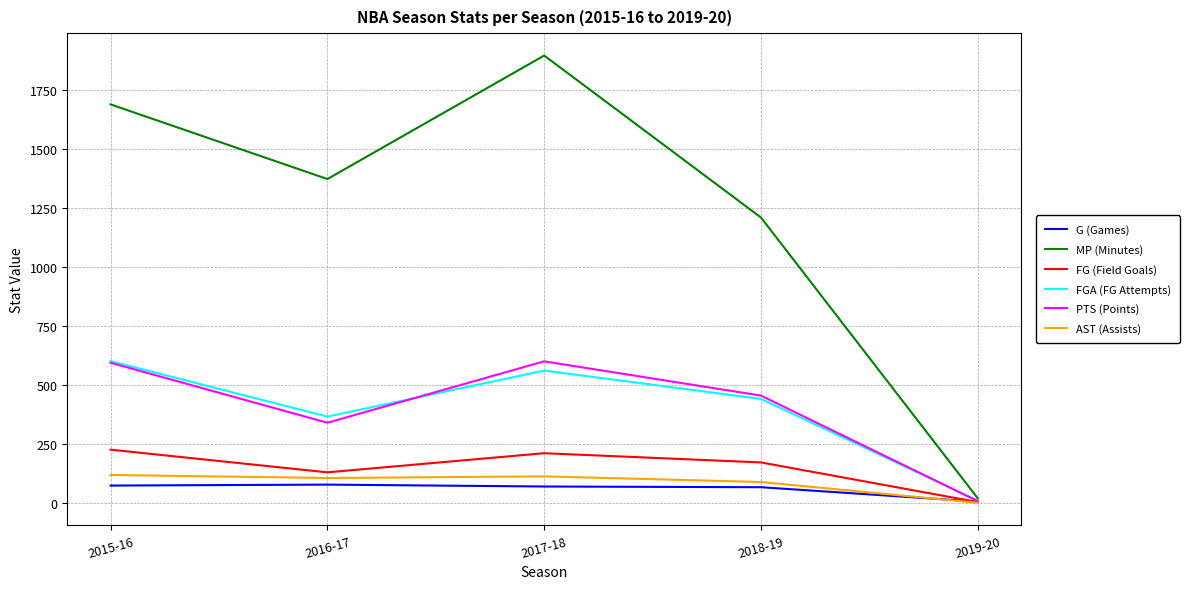

Which series changed the most between 2015-16 and 2019-20?

MP (Minutes)